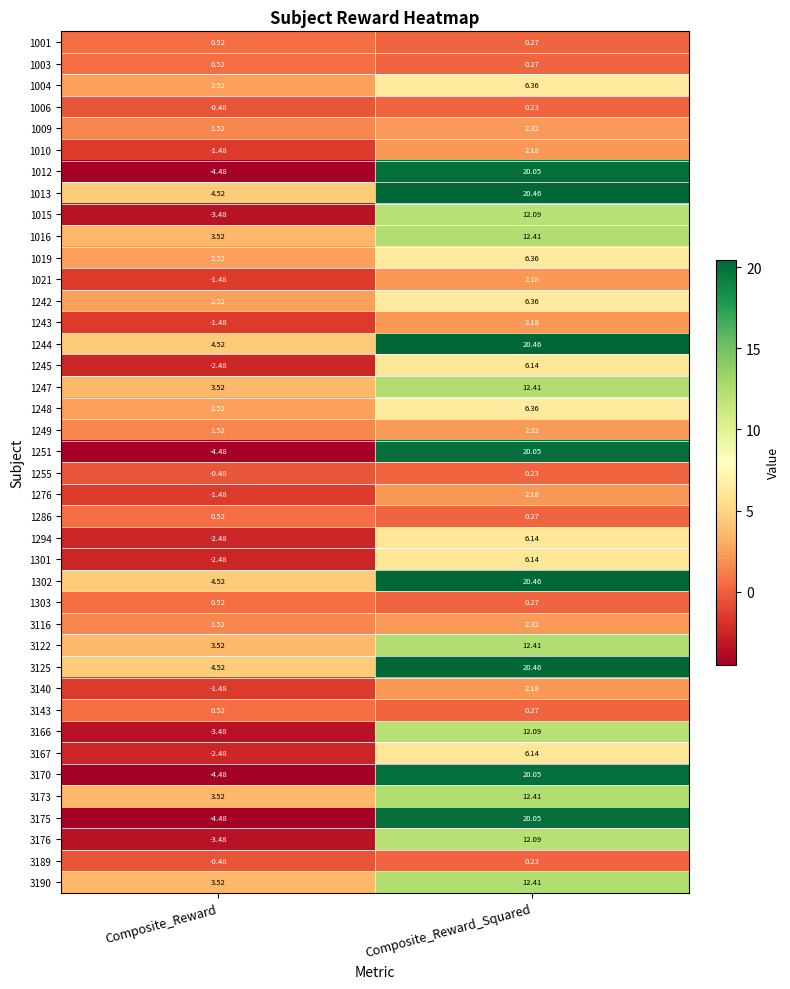

List the labels in order of 3176 value, smallest first.

Composite_Reward, Composite_Reward_Squared